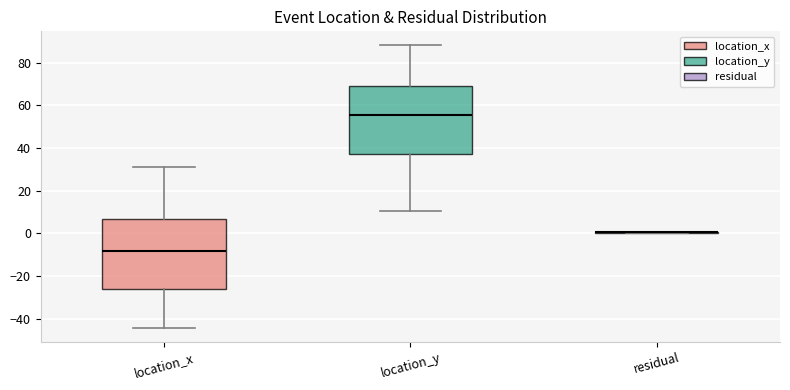

Reading left to right, transcribe this box plot: for each box, give where its median line is, the range the box spans, and where its two whiskers end, as read against the y-axis. The values are not printed on the chart, so give them approximately, as read against the axis.

location_x: median -8, box -26 to 6, whiskers -44 to 30
location_y: median 56, box 38 to 68, whiskers 10 to 88
residual: box collapsed to a line at 0, whiskers 0 to 0